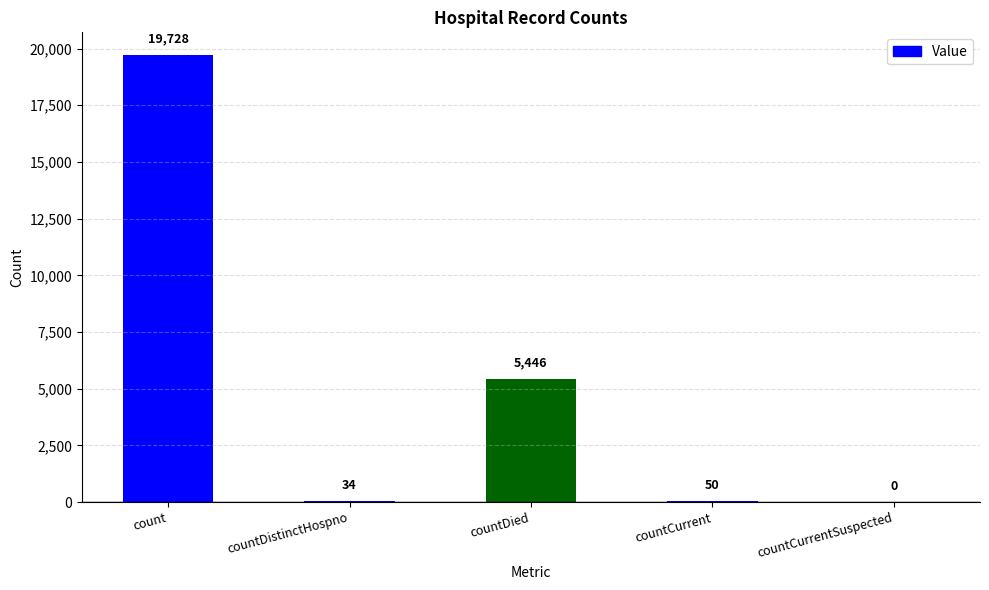

Reading left to right, list all the values displayed in this chart.

count=19728	countDistinctHospno=34	countDied=5446	countCurrent=50	countCurrentSuspected=0